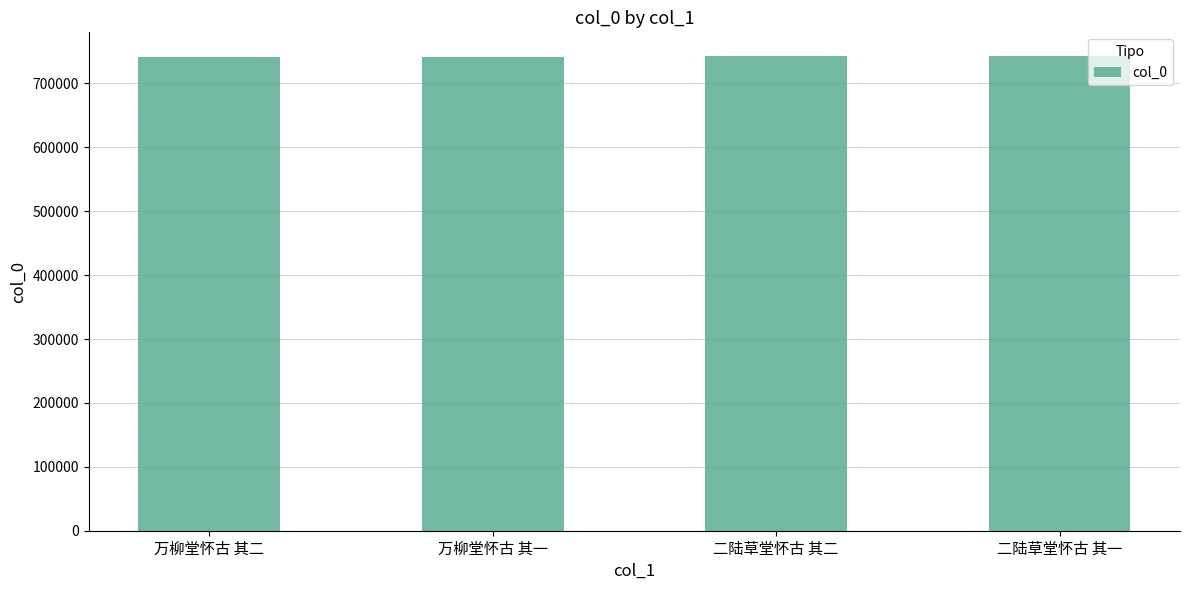

What is the change in value from 万柳堂怀古 其二 to 二陆草堂怀古 其二?

+2016